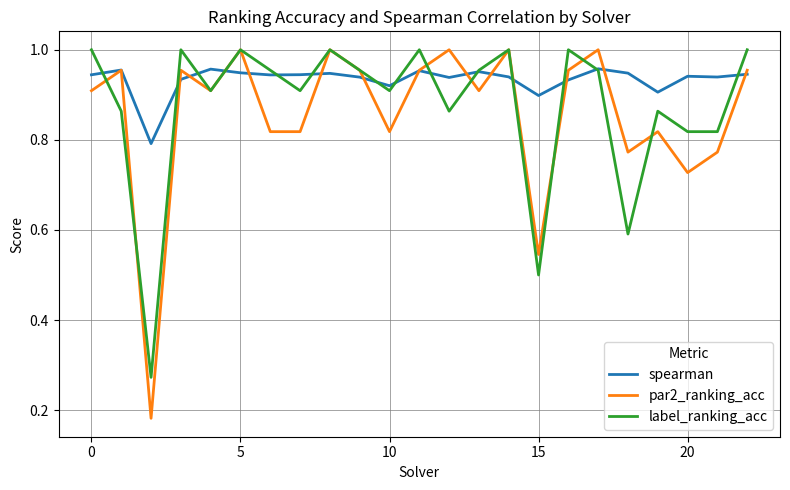

Which series has the largest total across all categories?

spearman